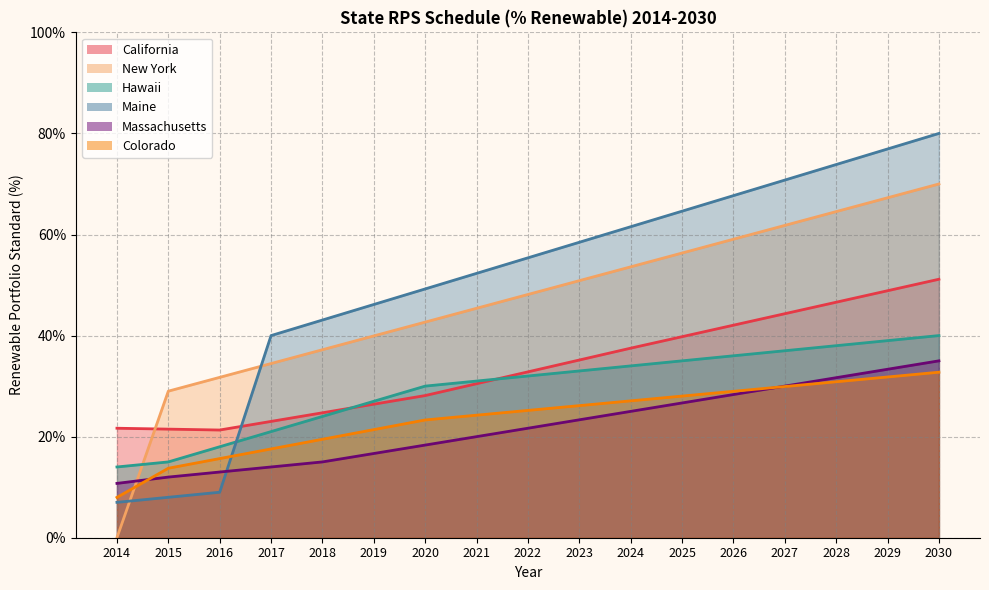

Which has a higher value, 2019 or 2023?

2023